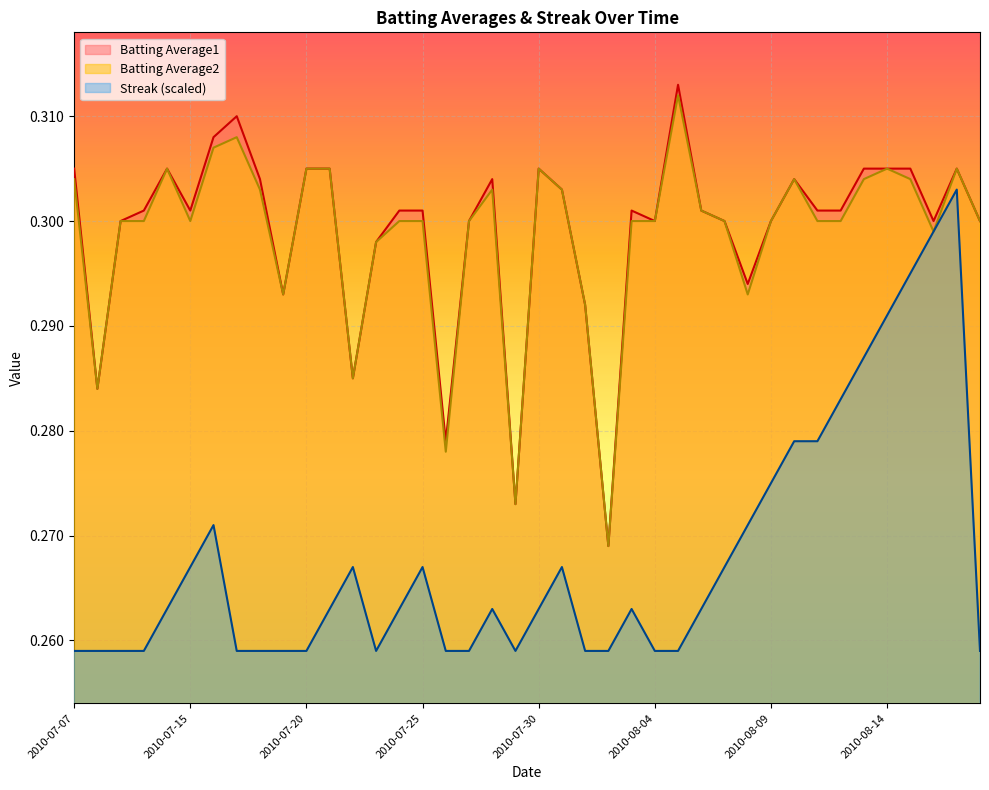

What is the label of the 7th point from the right?

2010-08-12